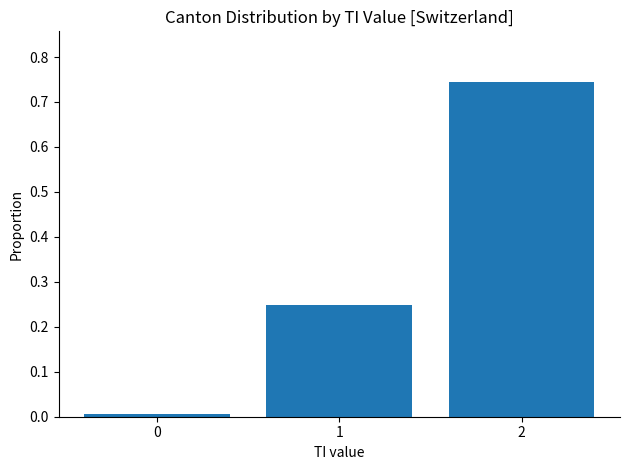

What is the change in value from 1 to 2?

+0.5